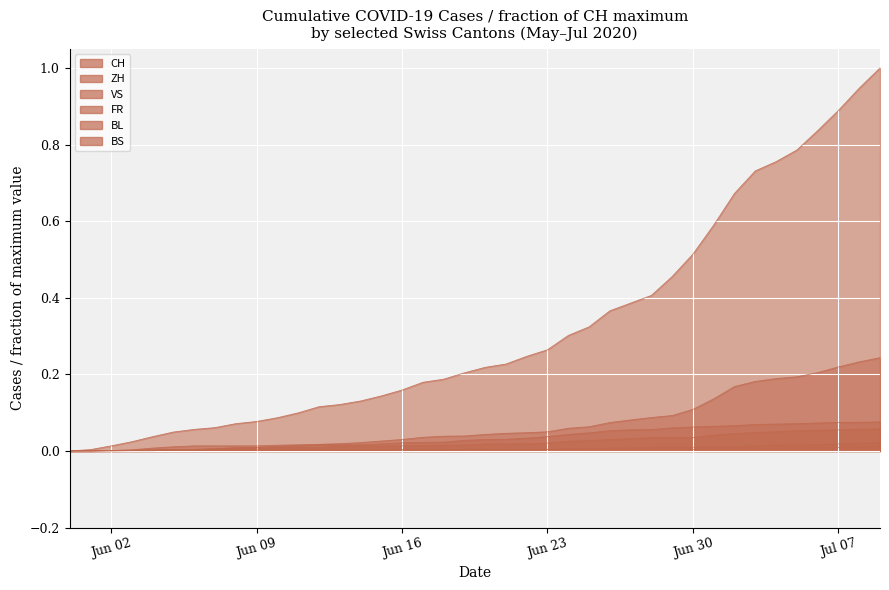

Is the value of BL at 2020-06-19 greater than the value of FR at 2020-07-03?

No